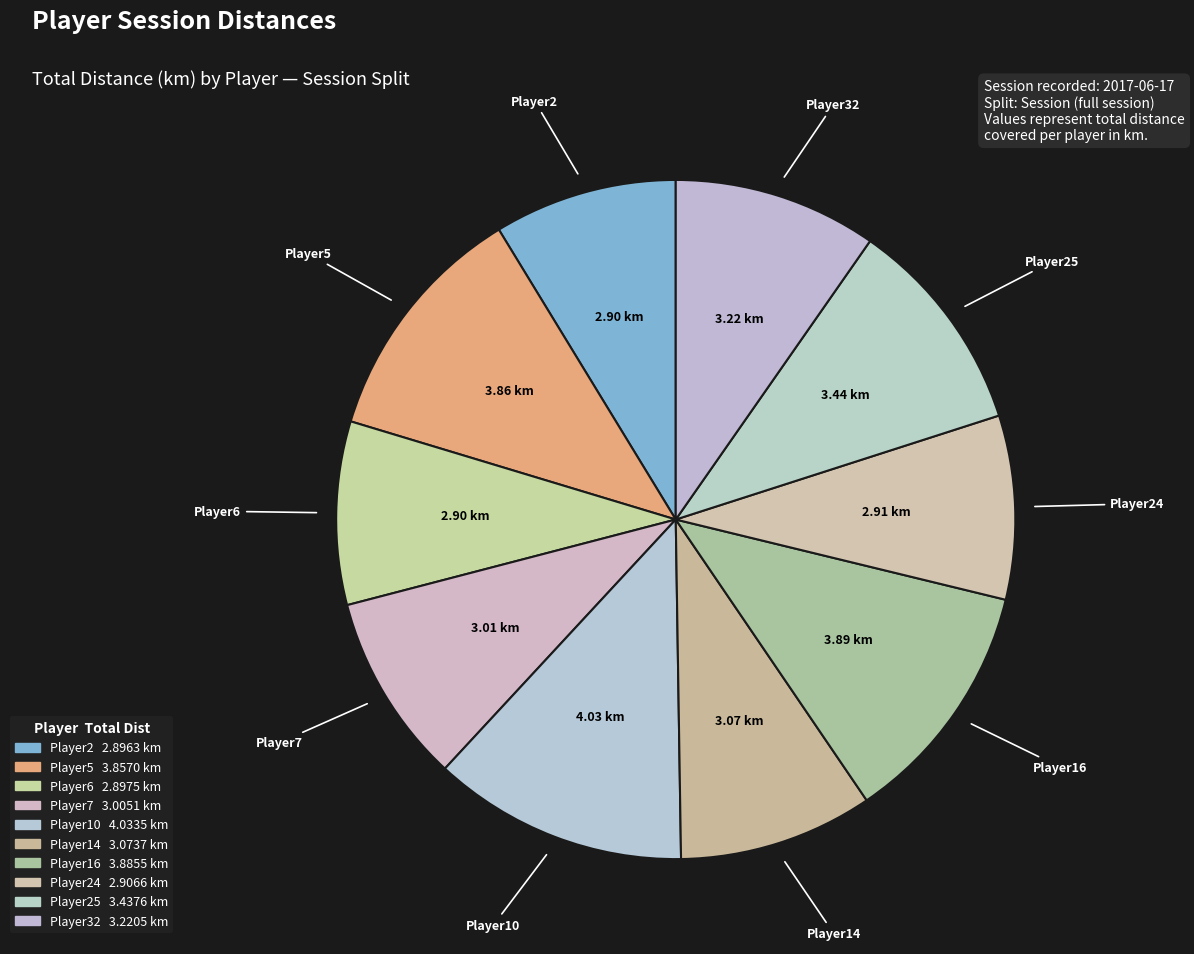

Count the number of slices in the pie.

10